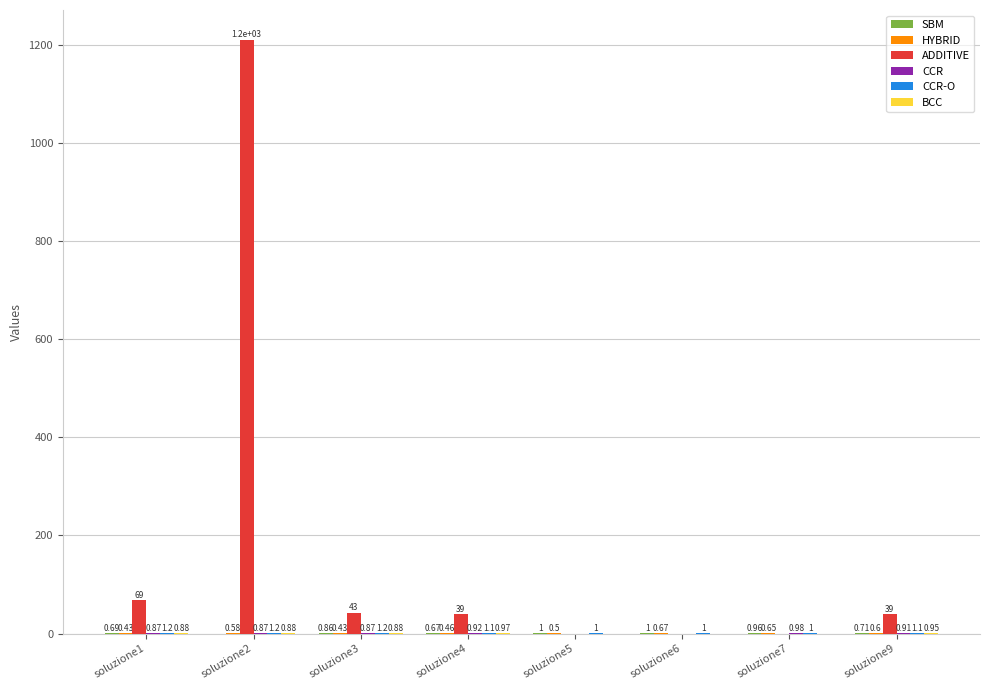

Which series changed the most between soluzione5 and soluzione9?

ADDITIVE